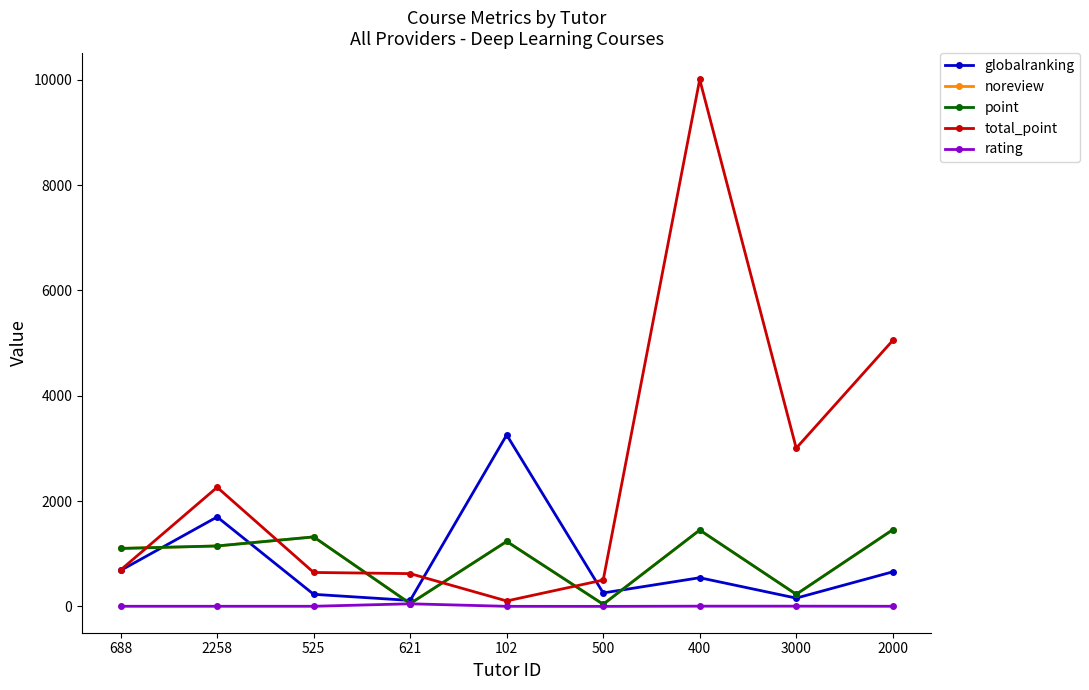

Is this an area chart (filled region under the line)?

No